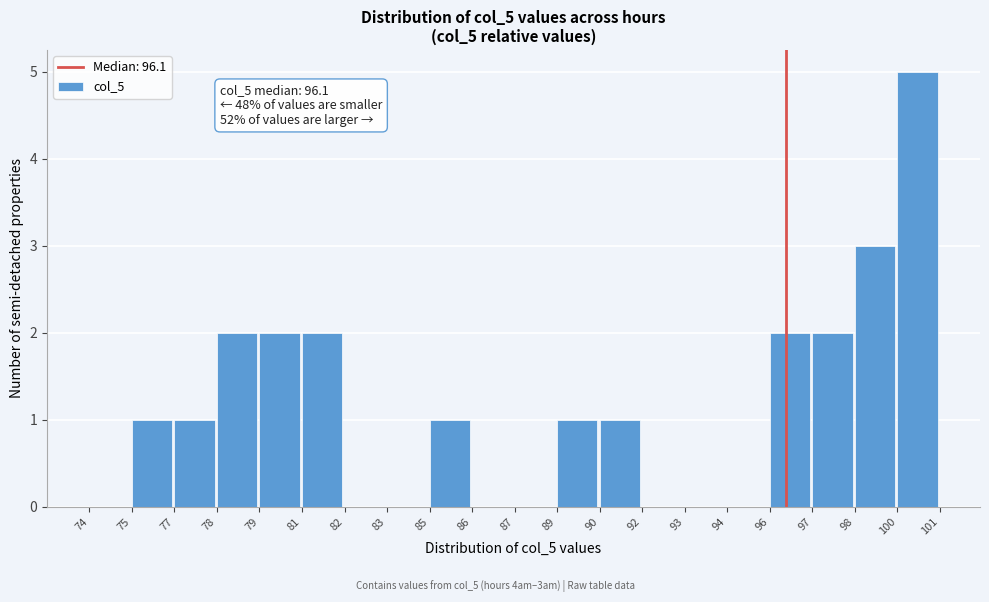

Reading right to left, extract all data points from this chart.

100=5	98=3	97=2	96=2	94=0	93=0	92=0	90=1	89=1	87=0	86=0	85=1	83=0	82=0	81=2	79=2	78=2	77=1	75=1	74=0